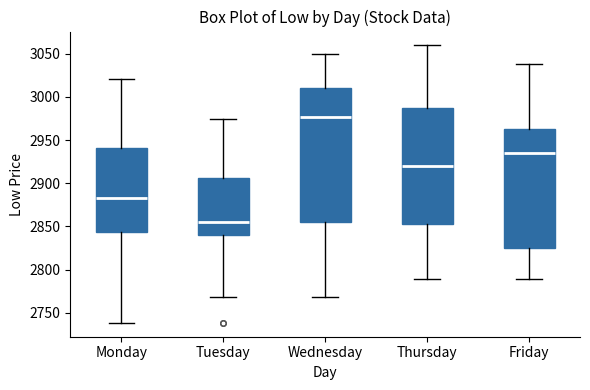

Which box's median line is the highest?

Wednesday